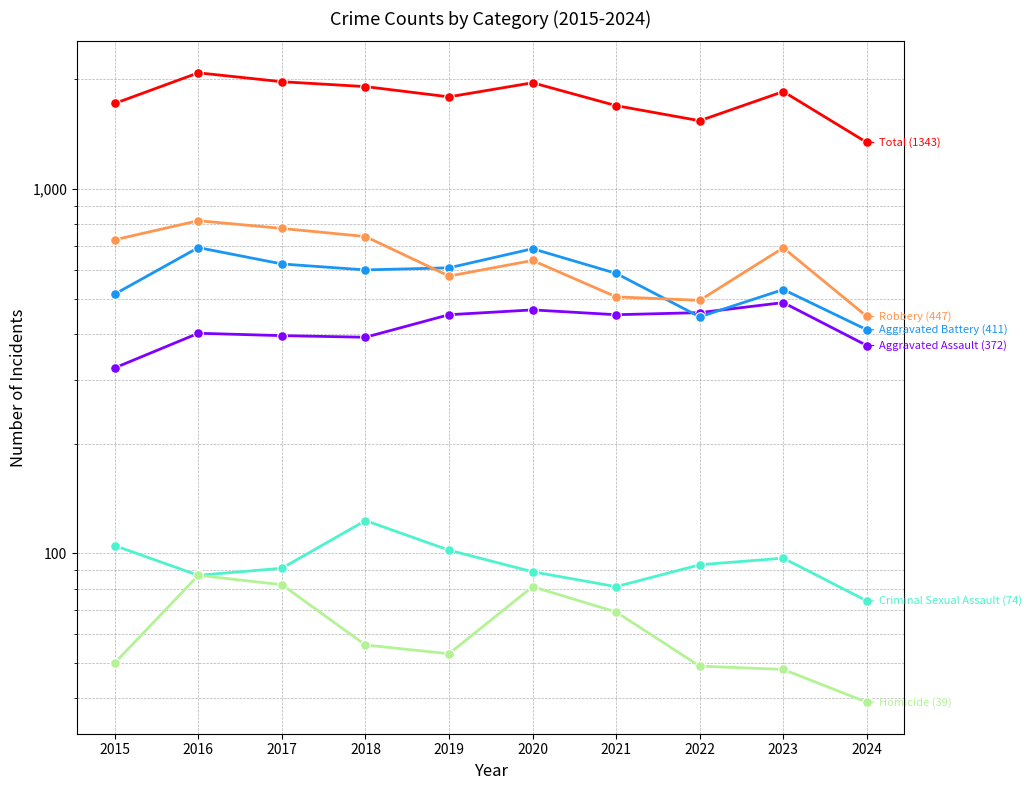

What is the difference between the Homicide values at 2023 and 2018?

8